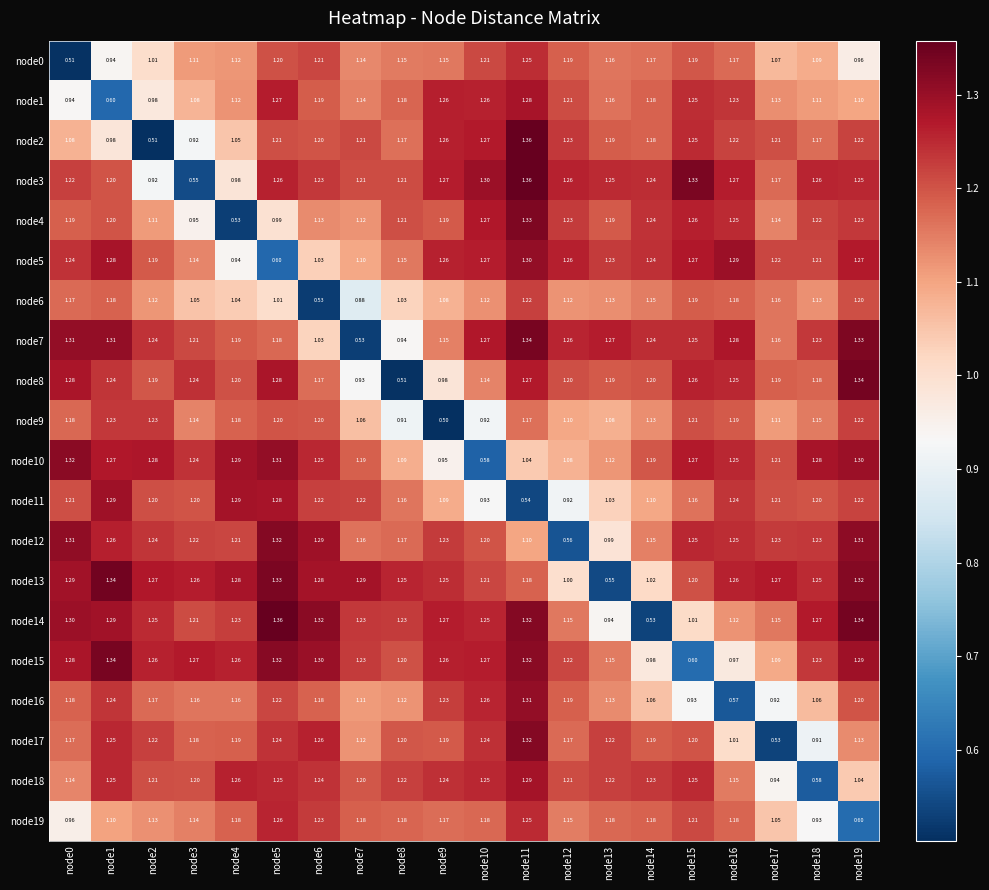

Is the value of node4 at node10 greater than the value of node16 at node14?

Yes